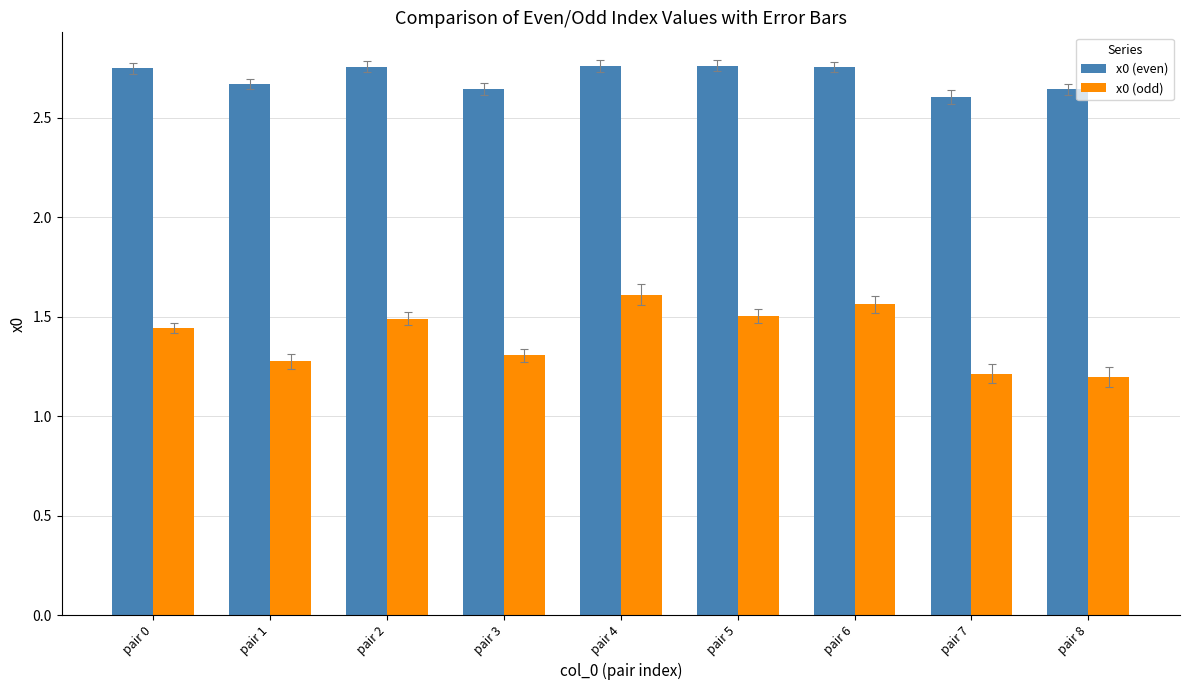

How many bars are there in each group?

2